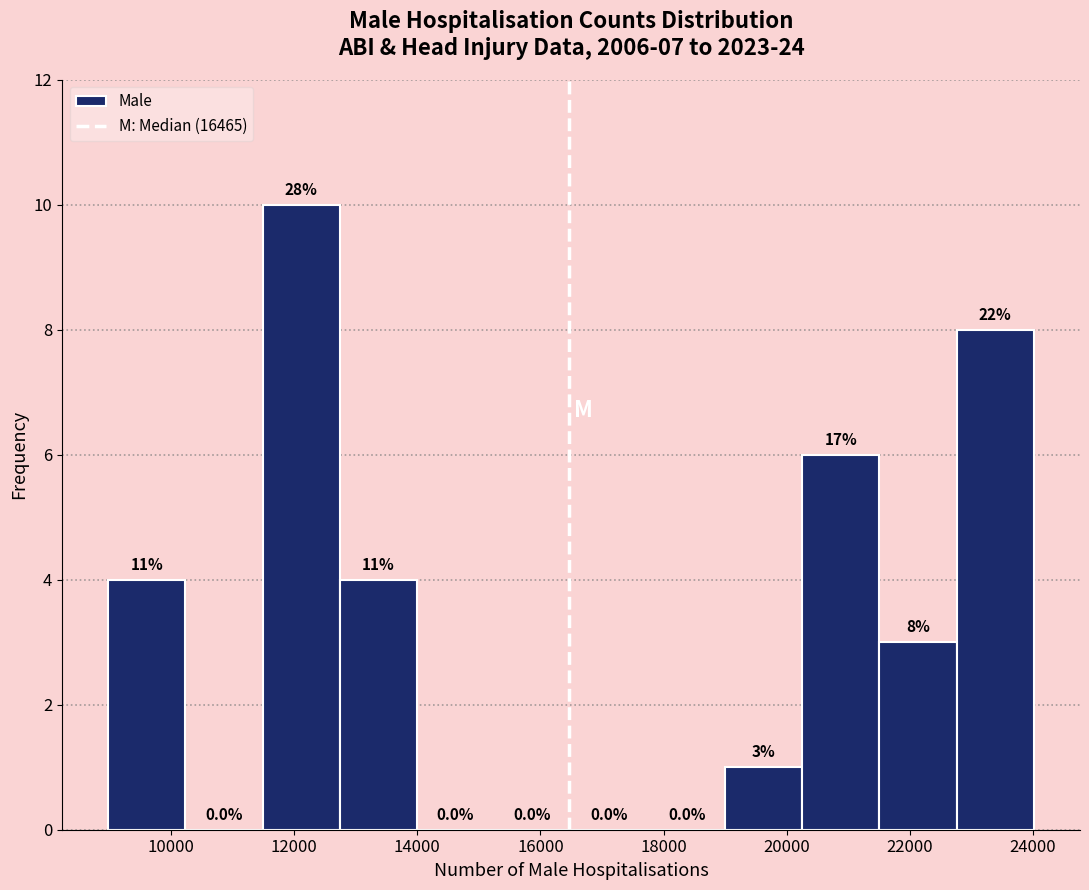

Which range on the x-axis has the tallest bar?

11400 to 12800